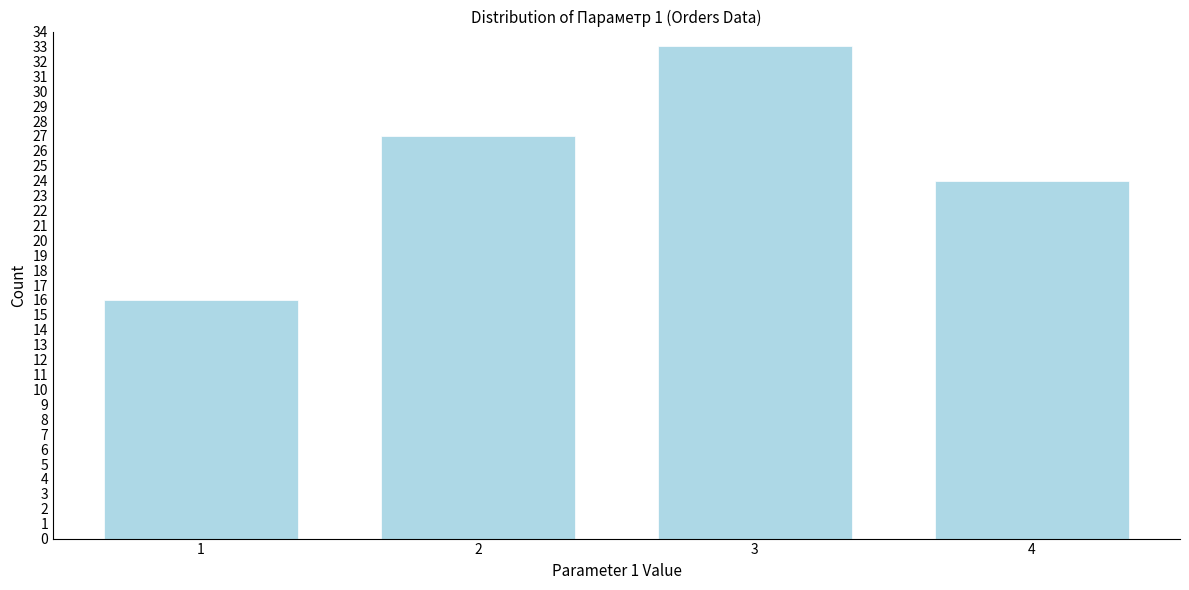

Reading left to right, what are all the values shown in this chart?

16	27	33	24